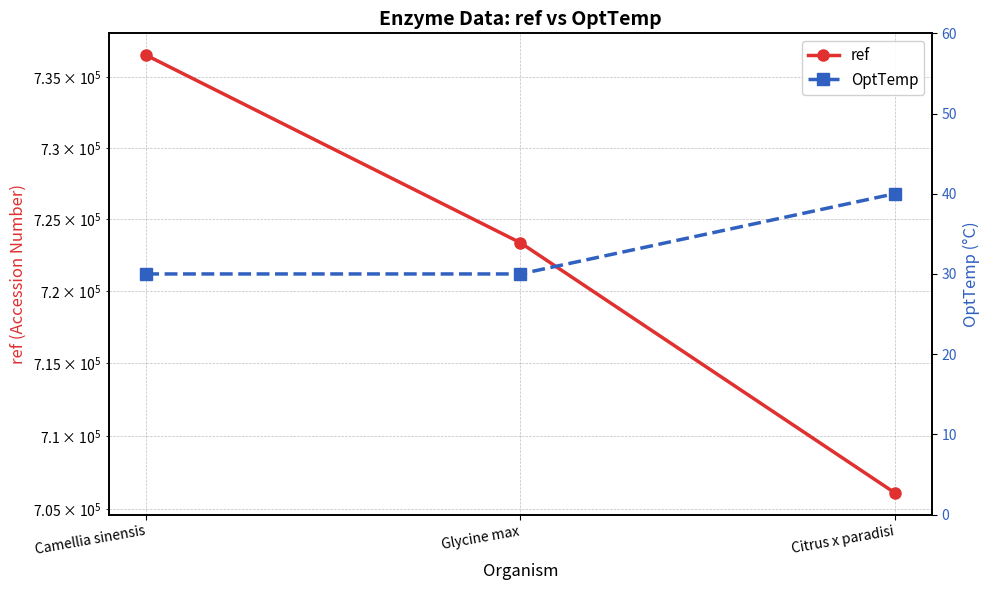

Is this an area chart (filled region under the line)?

No